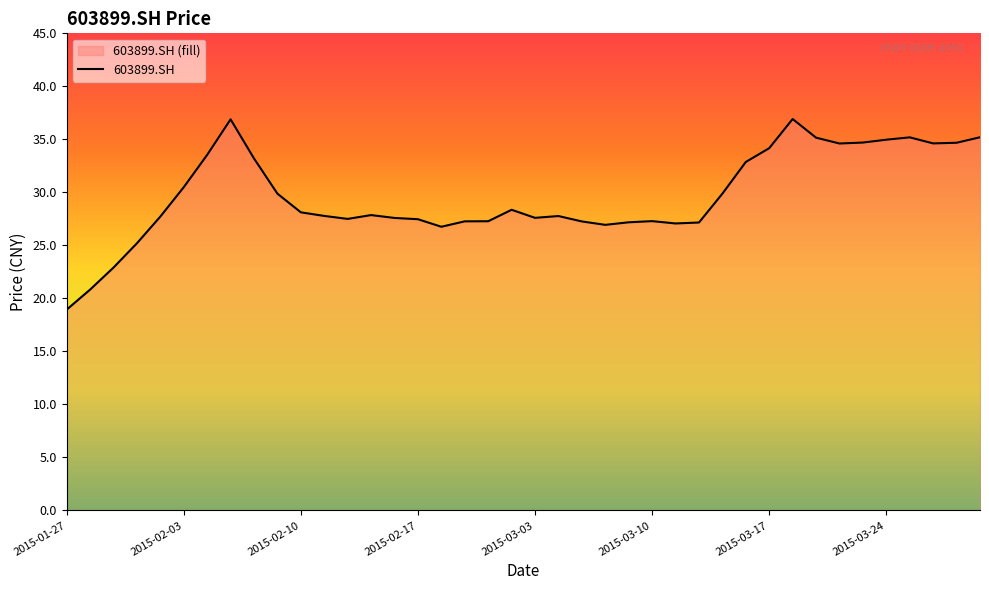

What is the label of the 24th point from the right?

2015-02-25